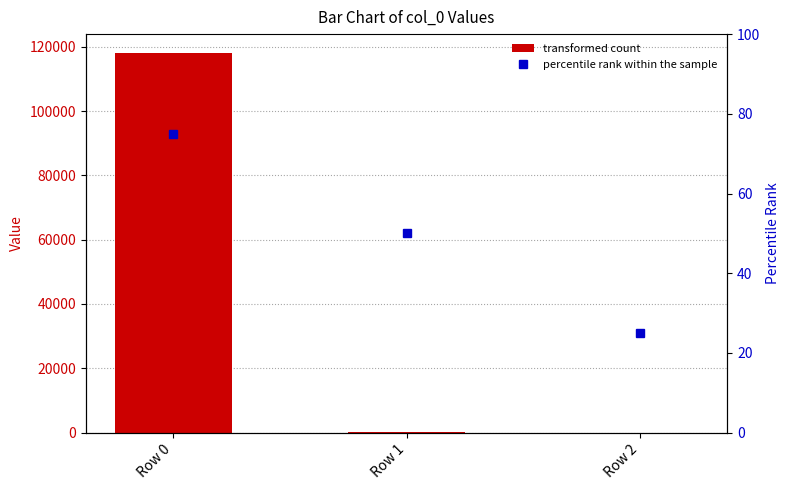

What is the sum of the percentile rank within the sample values at Row 2 and Row 1?

75.0